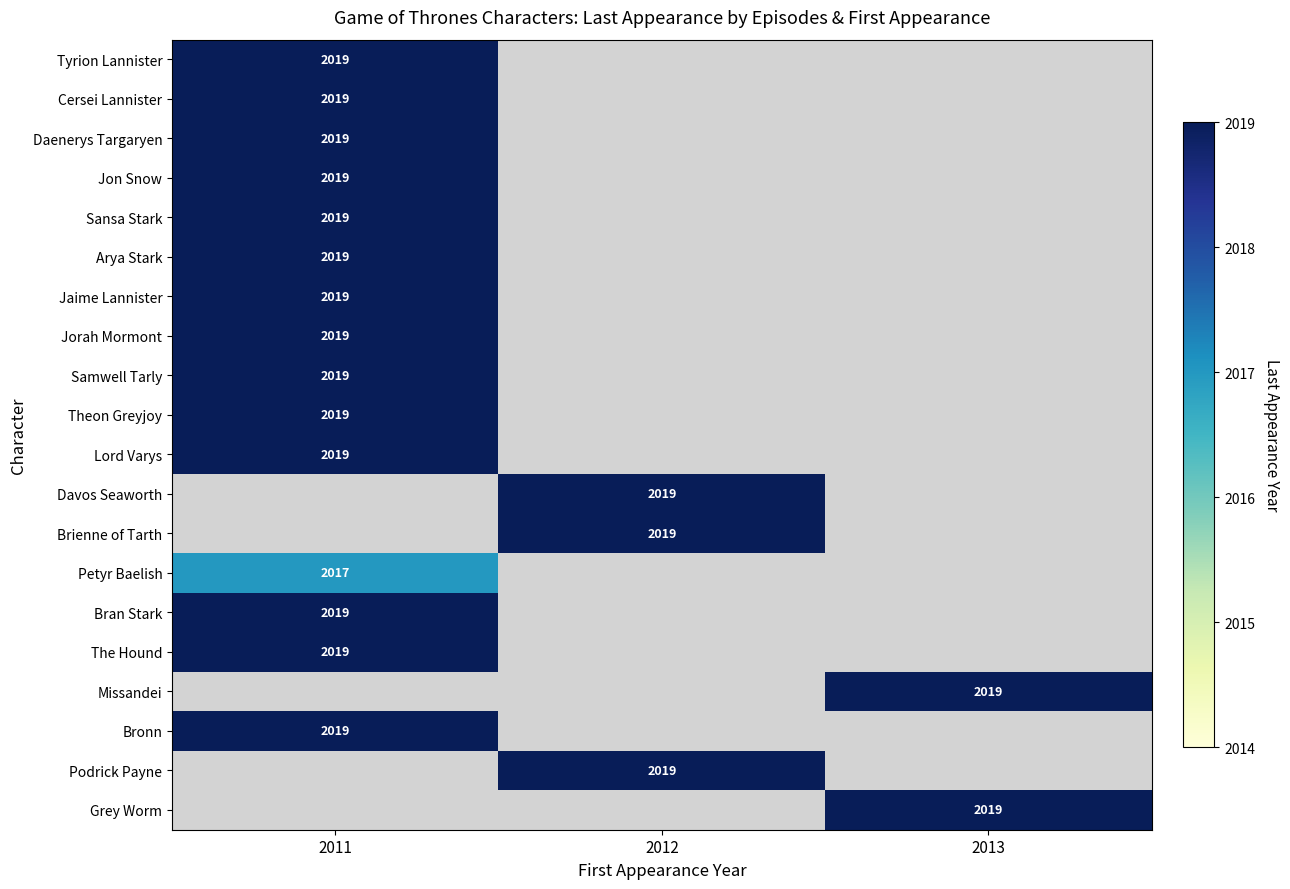

At how many categories does at least one series exceed 2018?

3